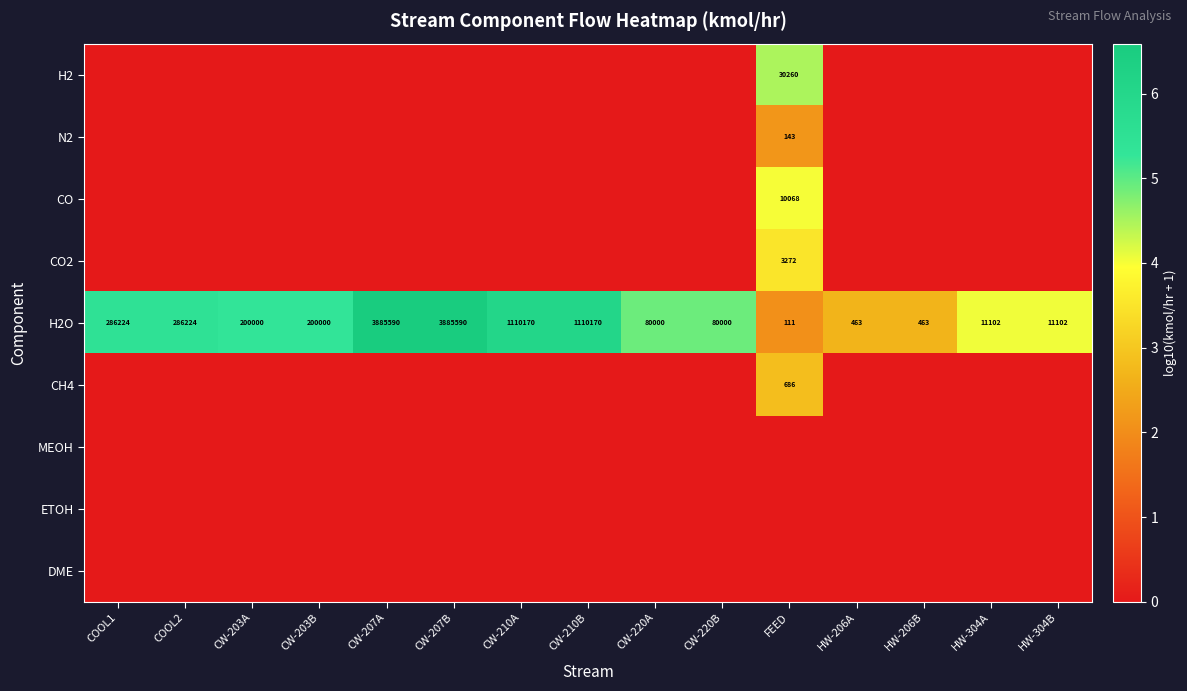

What is the highest value of the H2O series?

3885590